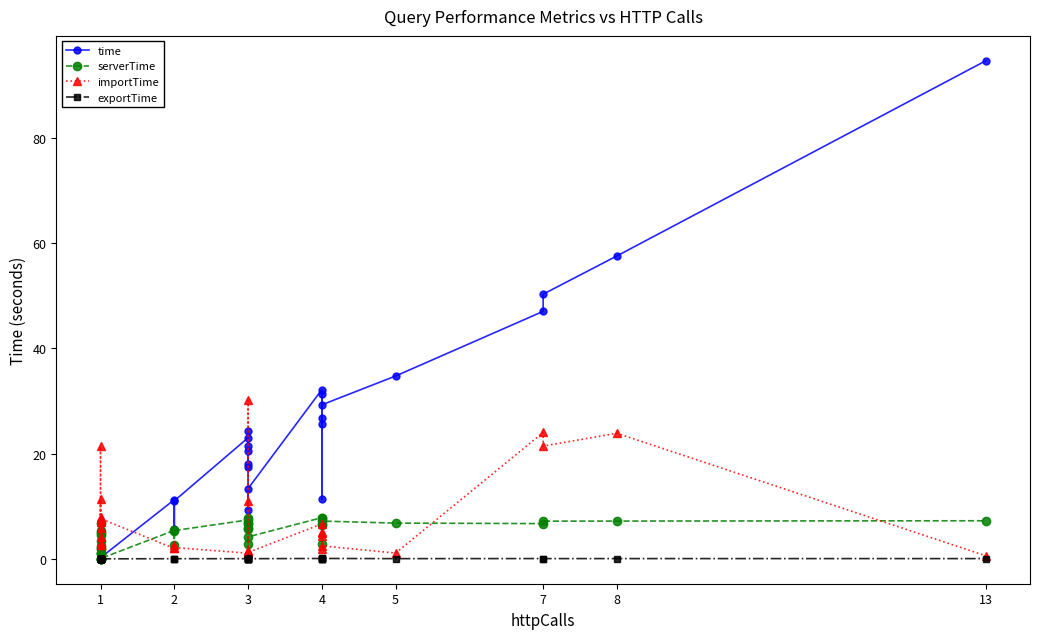

What is the difference between the maximum and second lowest values in the exportTime series?

0.1